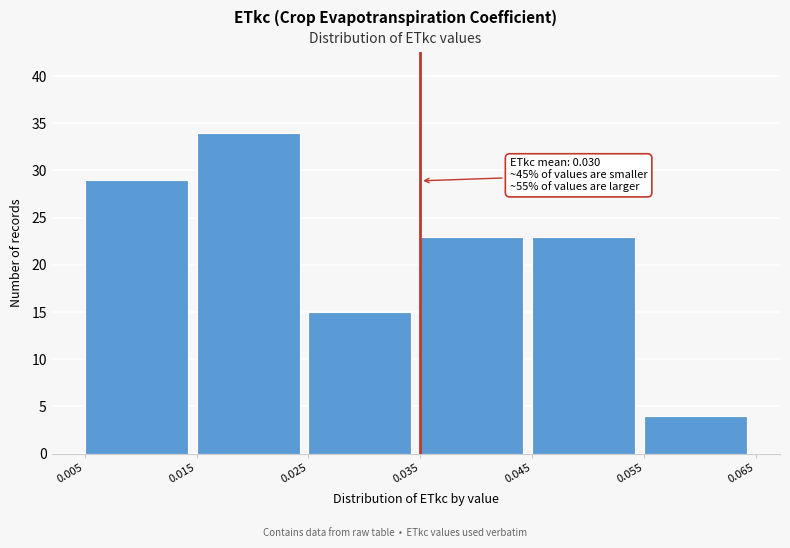

Which range on the x-axis has the tallest bar?

0.015 to 0.025